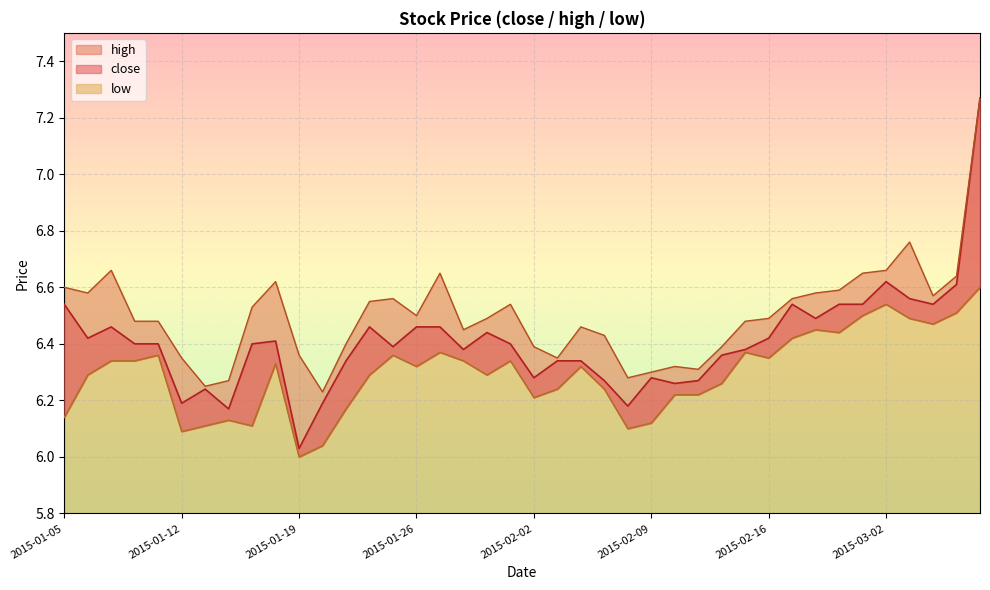

What is the value of the close point at the 39th from the left?

6.6